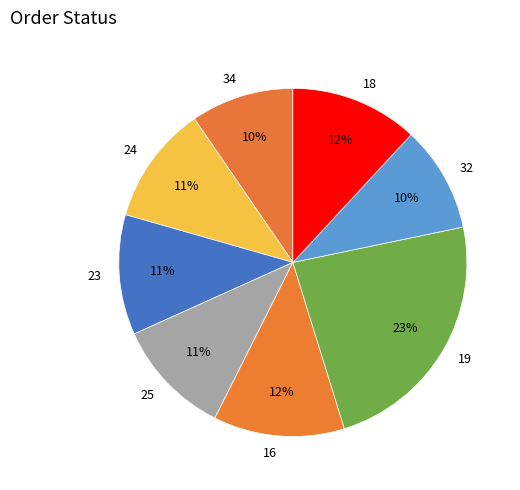

What percentage is the 19 slice, to the nearest percent?

23%